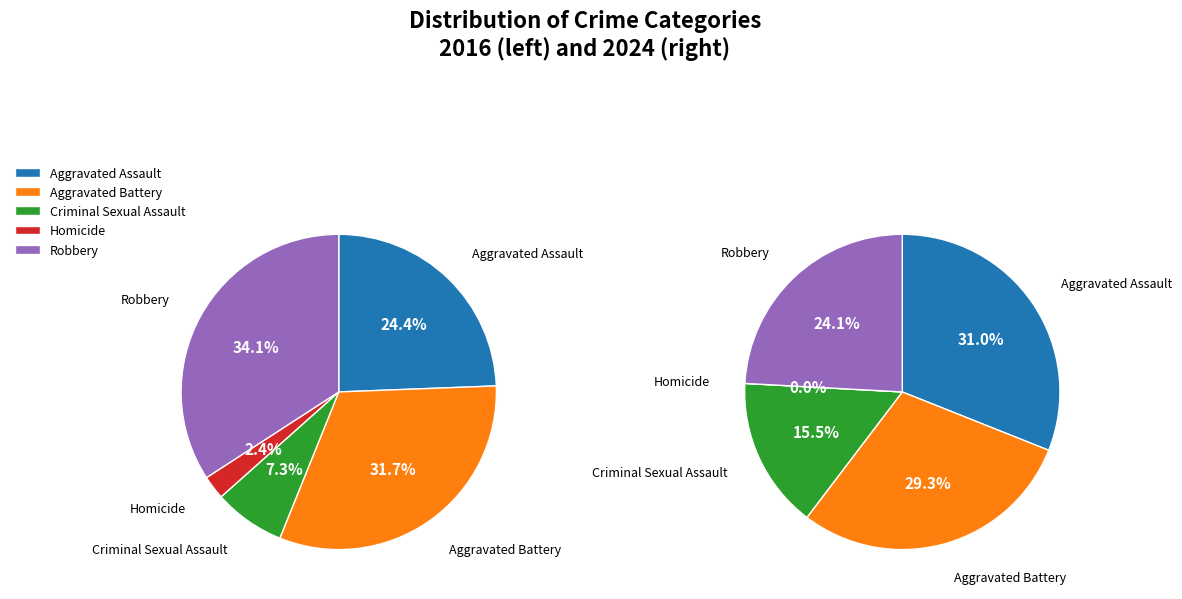

What percentage is NOT represented by 2?

92.7%